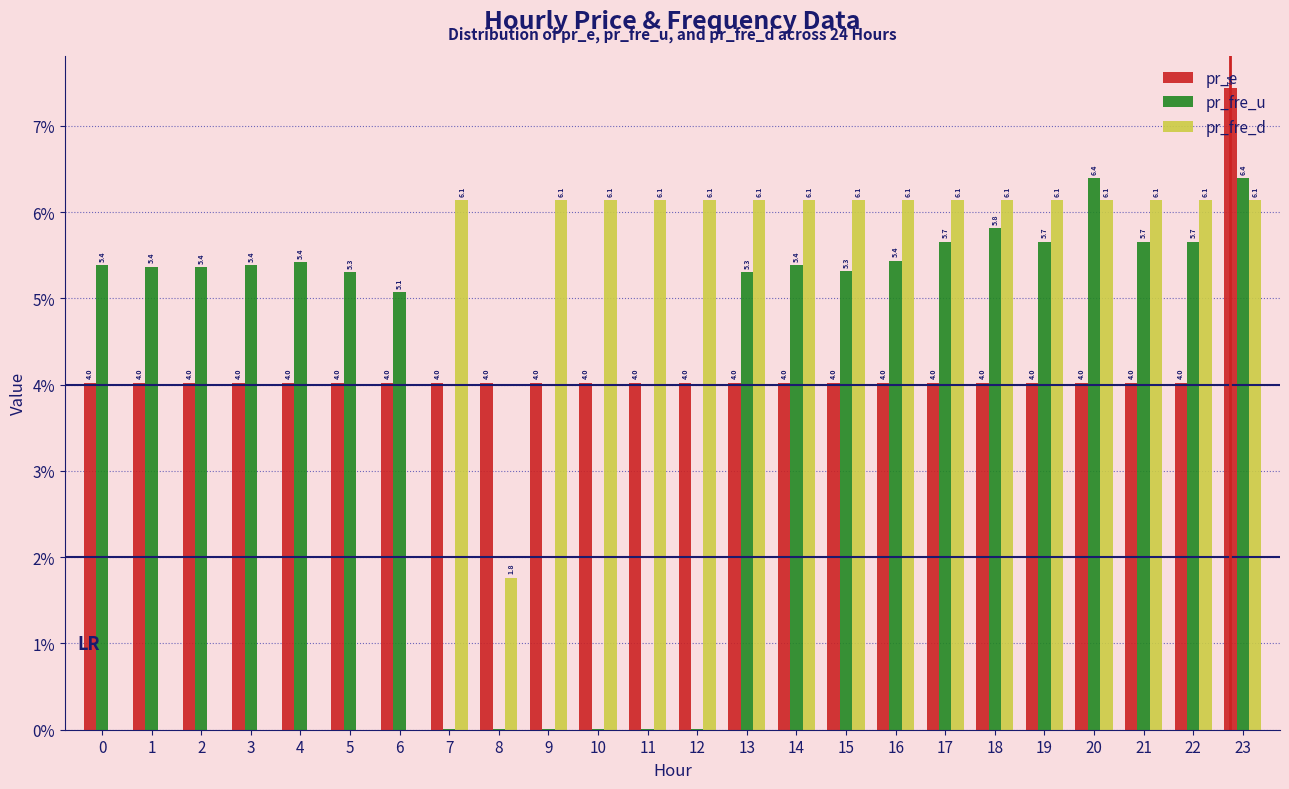

Read the pr_e value at 15.

4.0